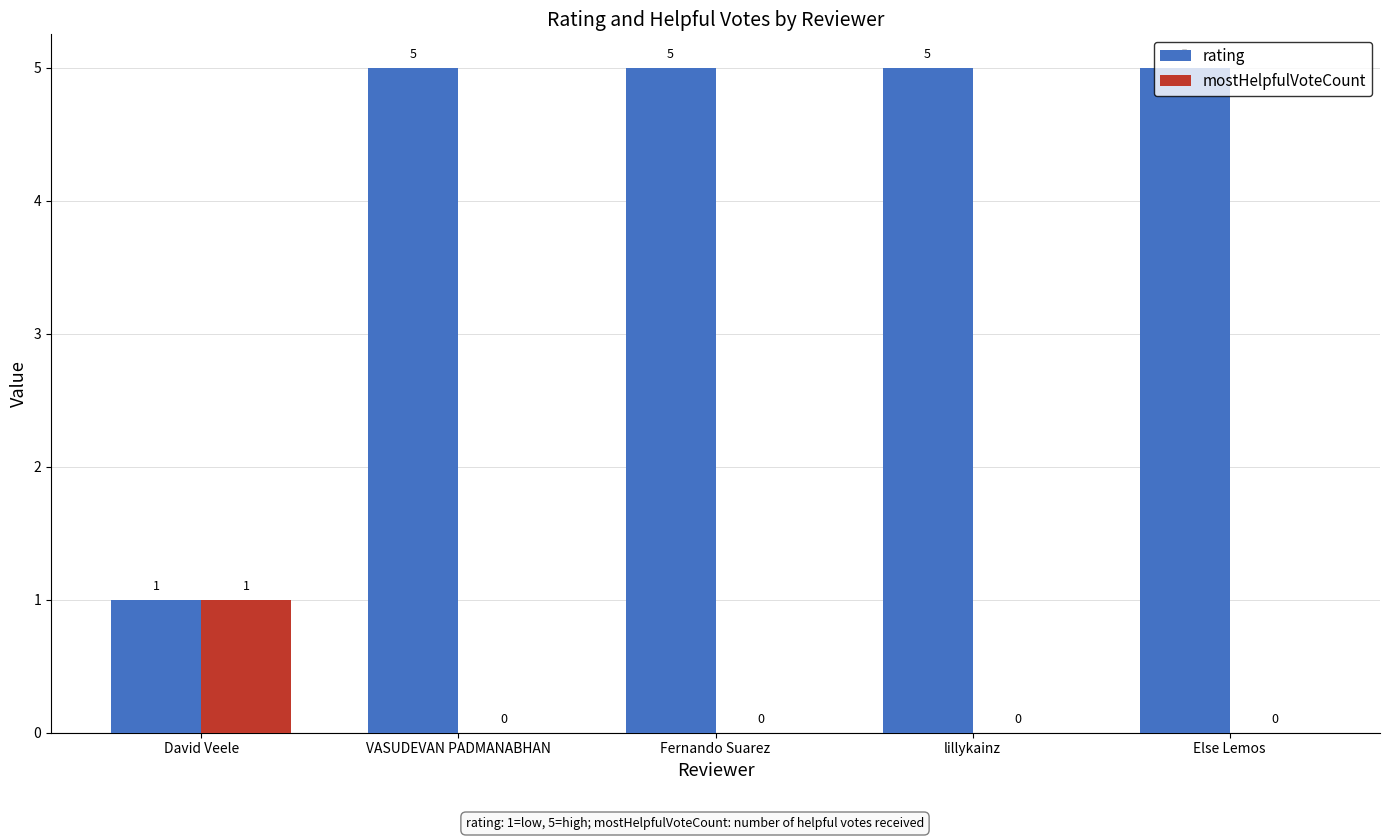

What is the spread (max minus min) of values at VASUDEVAN PADMANABHAN?

5